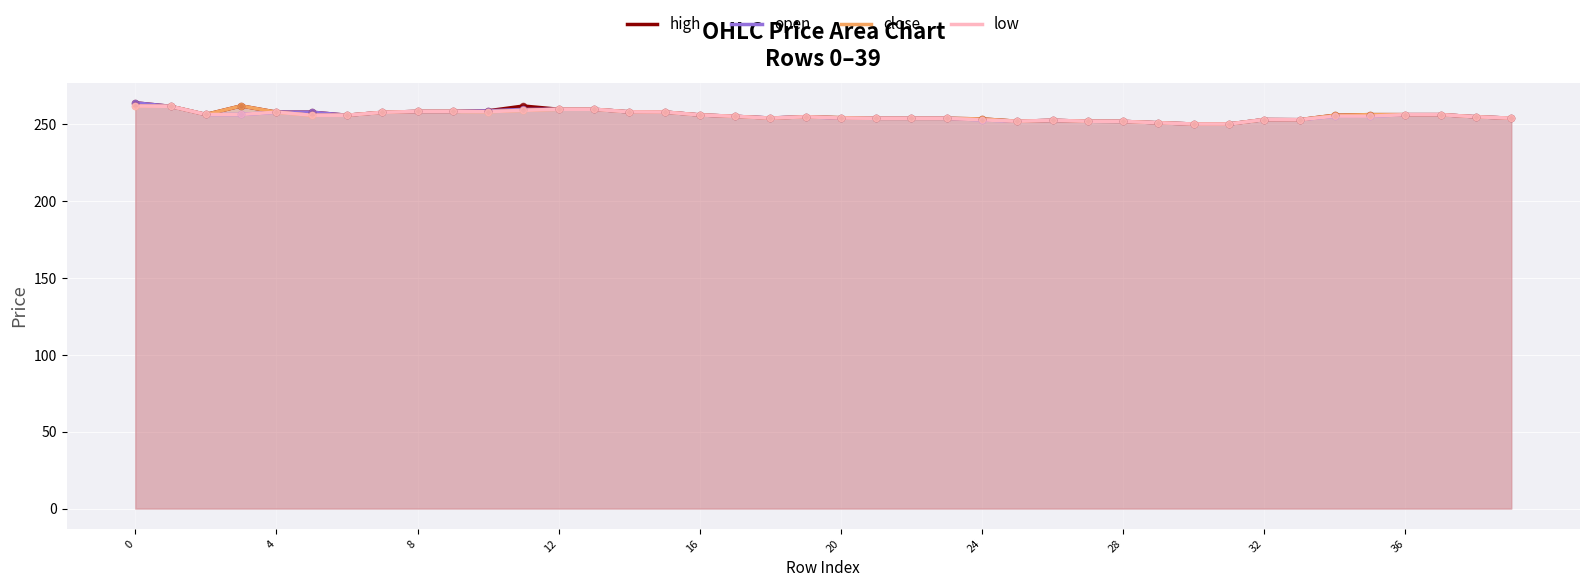

What are all the series names shown in the legend?

high, open, close, low